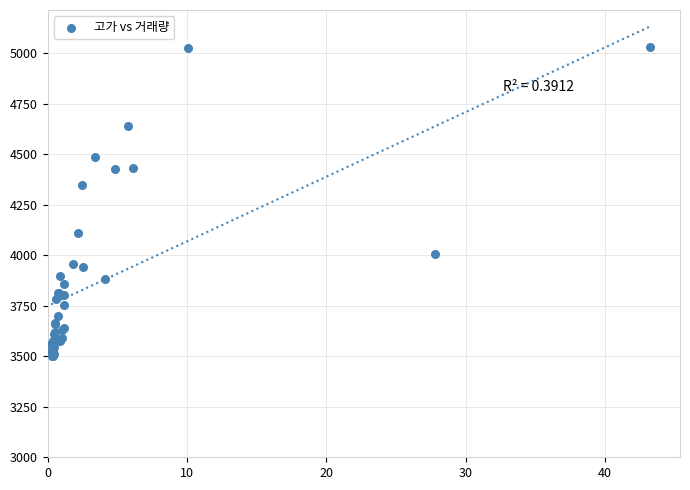

What Y value in the scatter plot is closest to 4266?

4349